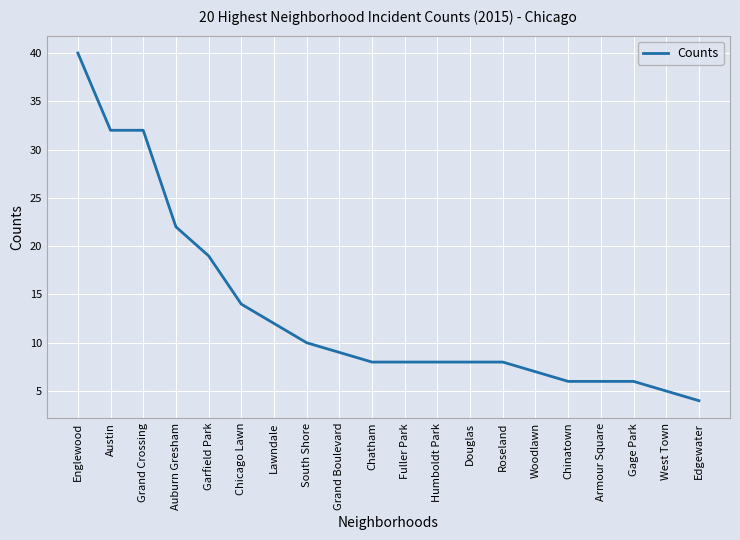

What is the minimum value shown in the chart?

4